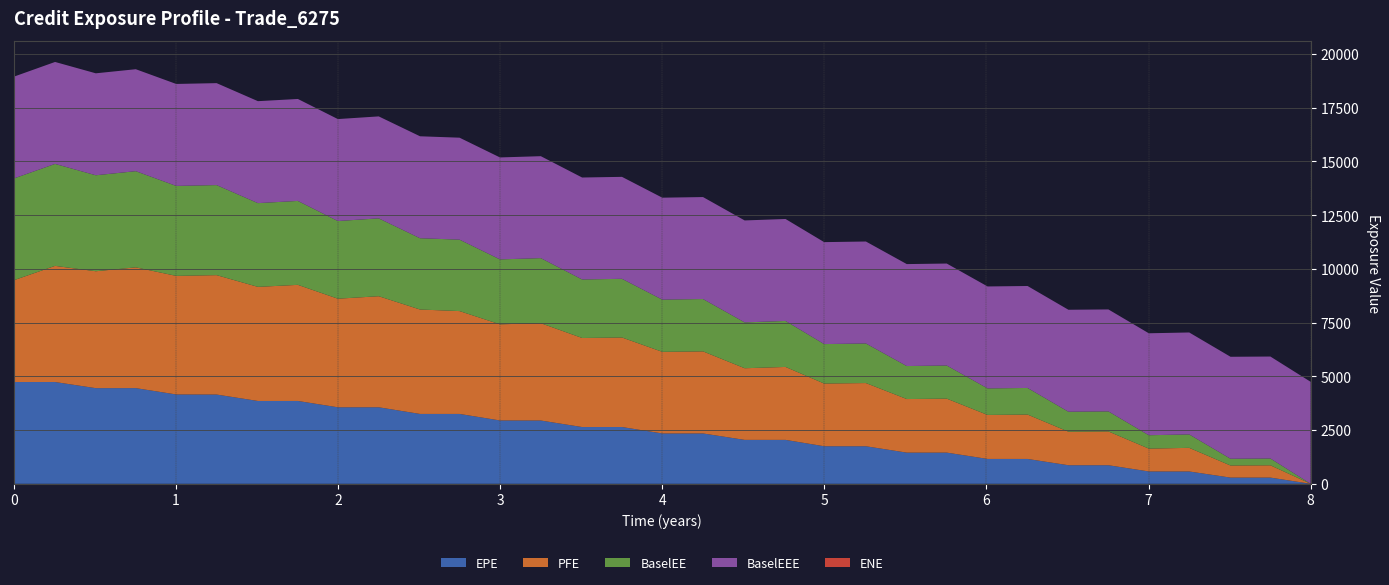

Reading right to left, list all the values displayed in this chart.

EPE: 0.0	289.0	288.8	574.0	574.9	864.6	864.1	1156.9	1157.7	1452.0	1451.3	1747.2	1748.0	2044.3	2044.0	2343.3	2342.8	2642.5	2641.9	2945.1	2948.3	3251.9	3251.8	3561.5	3560.9	3855.7	3855.1	4154.1	4158.3	4453.0	4451.5	4737.1	4737.1
PFE: 0.0	571.8	562.1	1099.4	1062.6	1572.7	1561.6	2065.3	2047.4	2511.4	2492.9	2941.5	2918.0	3394.4	3334.4	3818.9	3799.3	4166.3	4144.2	4530.1	4473.8	4786.3	4859.7	5168.7	5053.6	5403.3	5310.2	5556.9	5518.5	5620.9	5440.9	5405.6	4737.1
BaselEE: 0.0	317.2	315.7	624.6	622.9	933.1	928.8	1238.5	1234.4	1542.5	1536.2	1842.6	1836.5	2141.0	2133.4	2437.4	2428.8	2731.7	2723.5	3027.3	3021.9	3325.1	3317.1	3624.1	3614.8	3906.0	3897.4	4190.9	4187.2	4475.8	4466.6	4745.2	4737.1
BaselEEE: 4745.2	4745.2	4745.2	4745.2	4745.2	4745.2	4745.2	4745.2	4745.2	4745.2	4745.2	4745.2	4745.2	4745.2	4745.2	4745.2	4745.2	4745.2	4745.2	4745.2	4745.2	4745.2	4745.2	4745.2	4745.2	4745.2	4745.2	4745.2	4745.2	4745.2	4745.2	4745.2	4737.1
ENE: 0.0	0.0	0.0	0.0	0.0	0.0	0.0	0.0	0.0	0.0	0.0	0.0	0.0	0.0	0.0	0.0	0.0	0.0	0.0	0.0	0.0	0.0	0.0	0.0	0.0	0.0	0.0	0.0	0.0	0.0	0.0	0.0	0.0